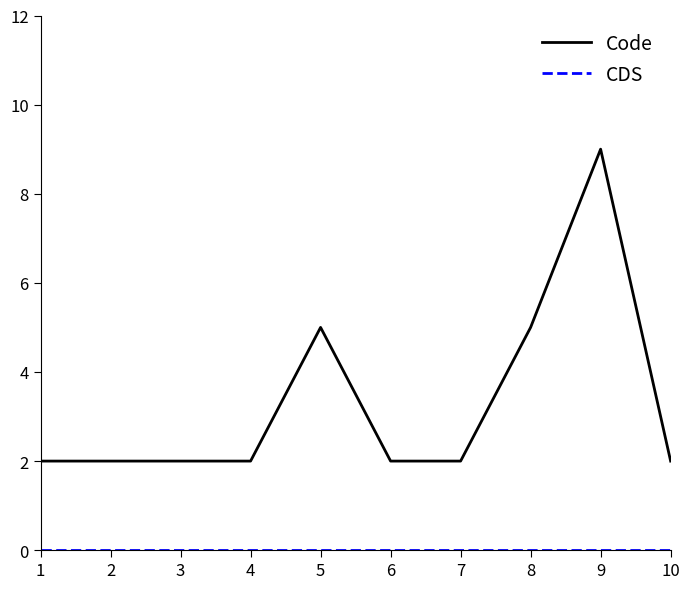

True or false: Code has a value of 1 at 1.

False